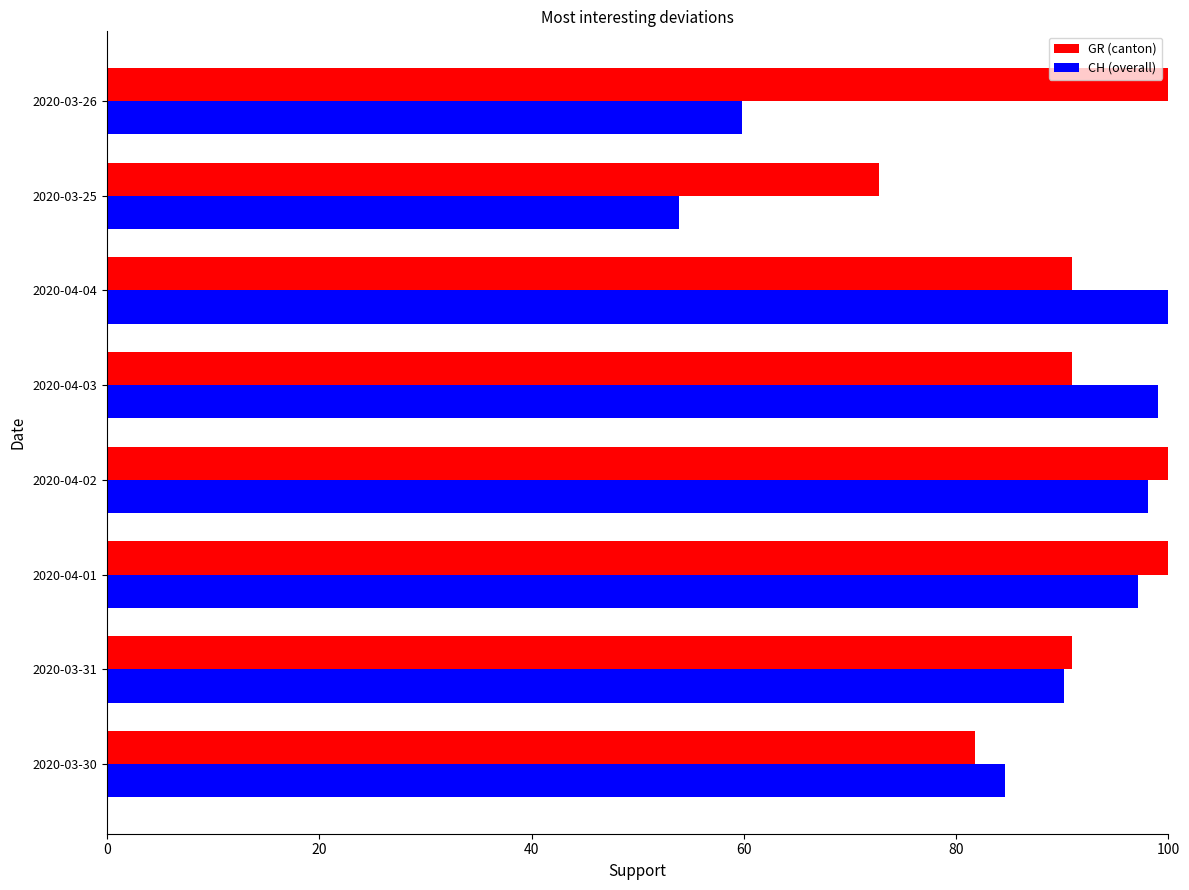

The CH (overall) series shows 99.0 at 2020-04-03. True or false?

True